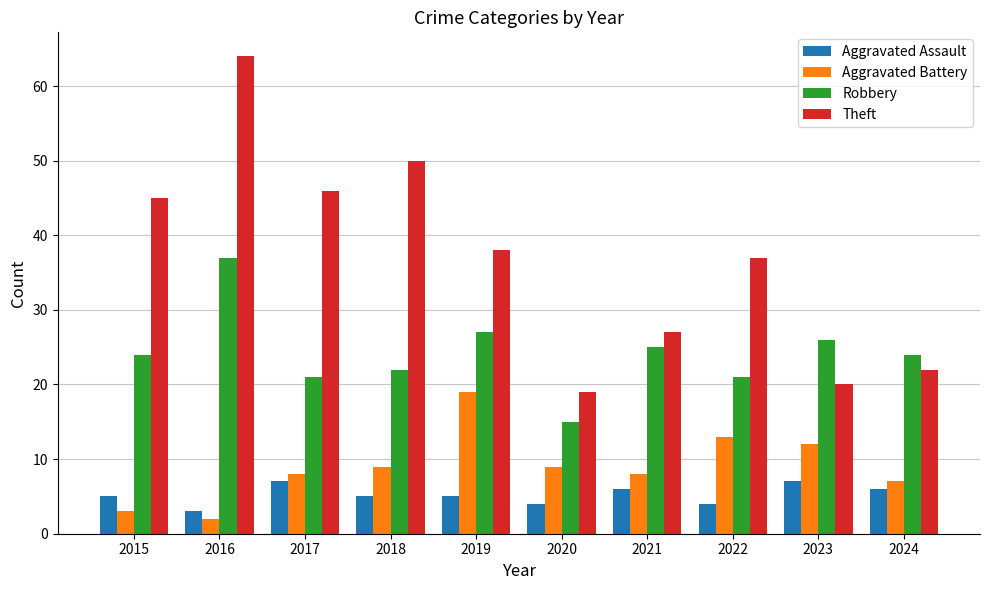

How many distinct data groups are displayed?

4